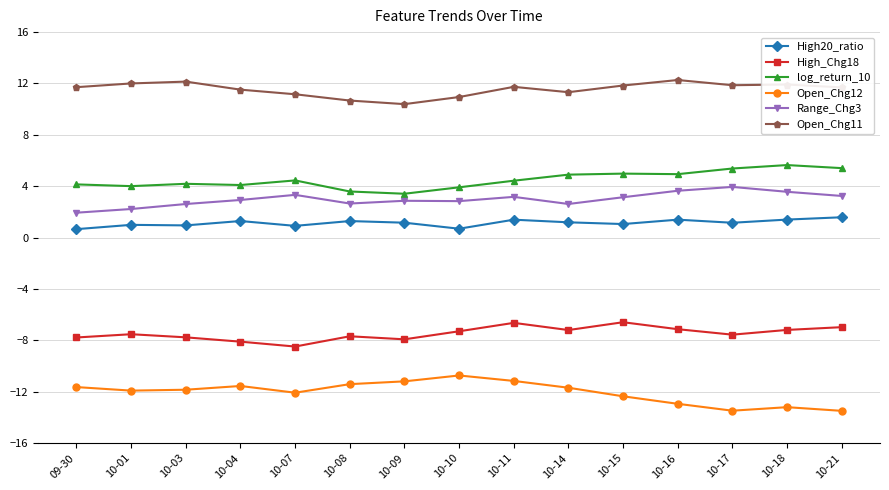

True or false: High20_ratio and Range_Chg3 cross at least once.

False